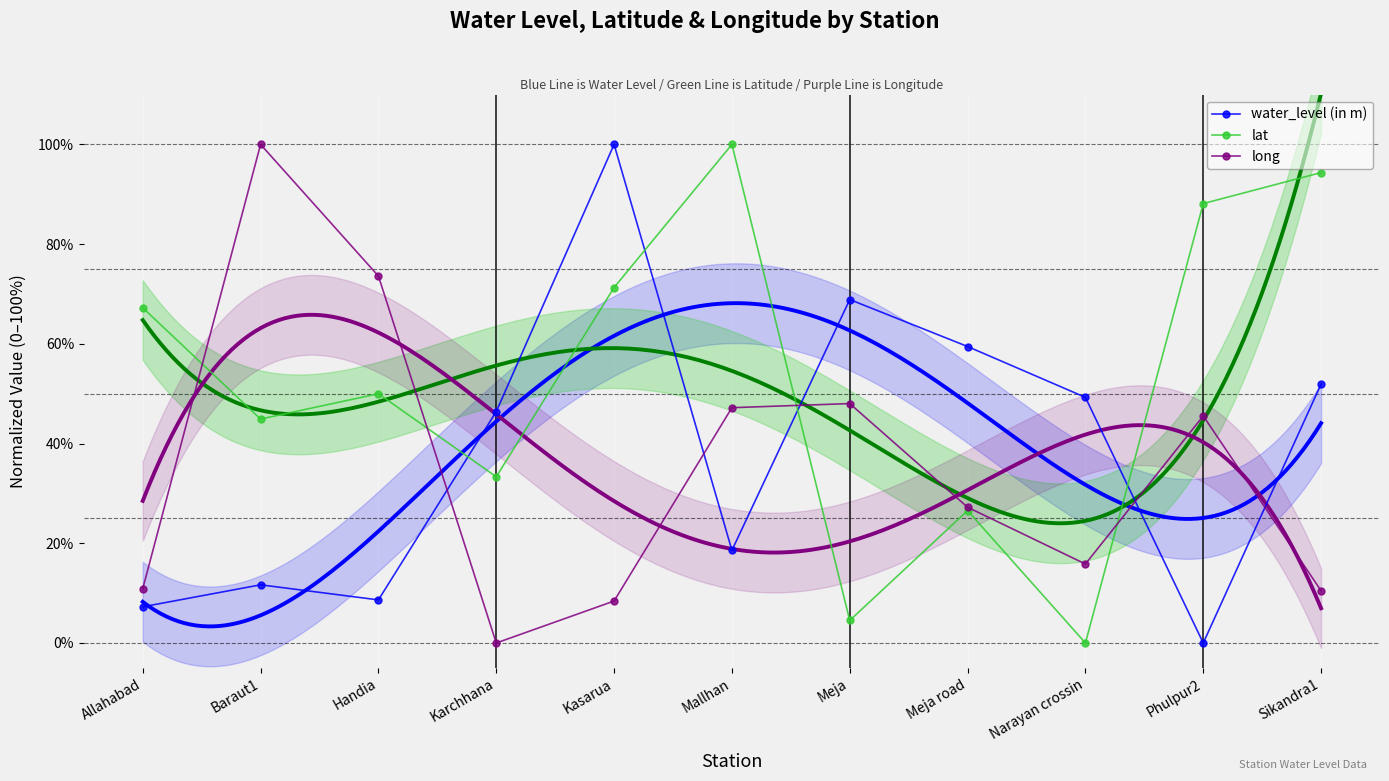

What is the label of the 6th point from the right?

Mallhan